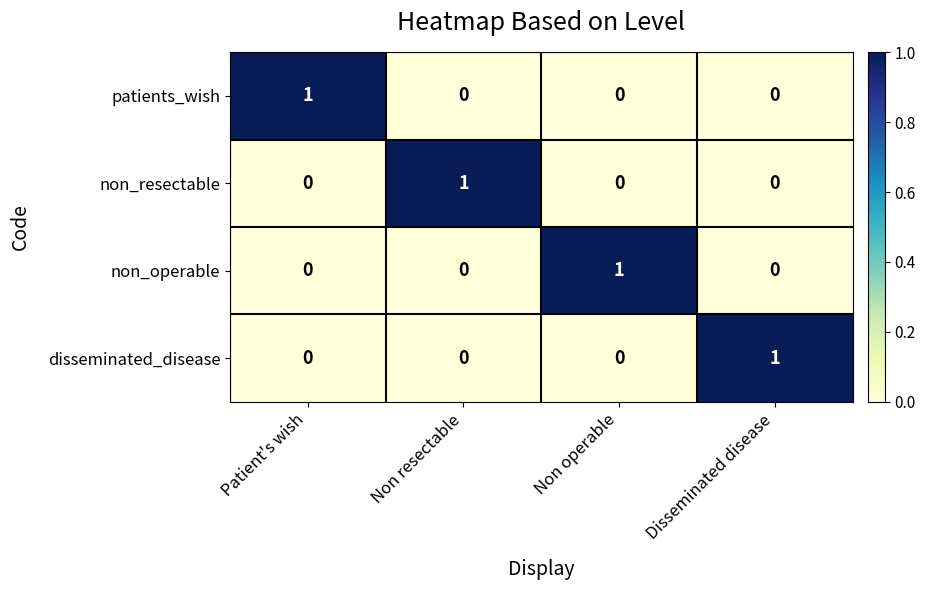

At how many categories does at least one series exceed 0?

4